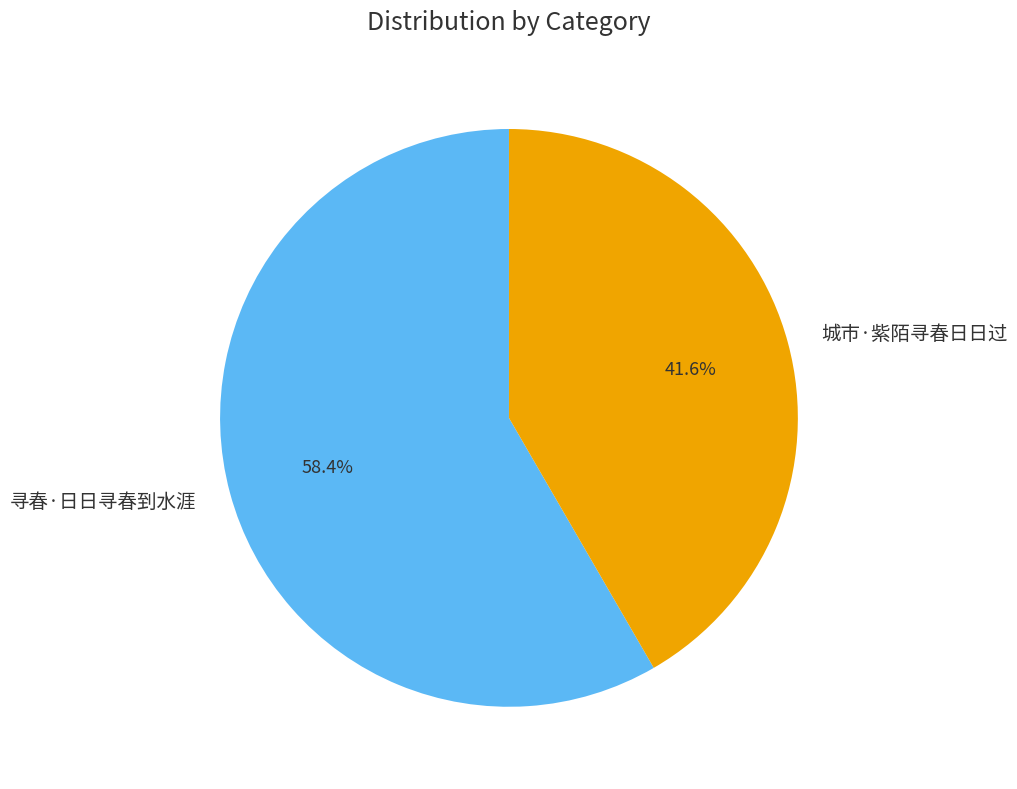

How many slices are in this pie chart?

2